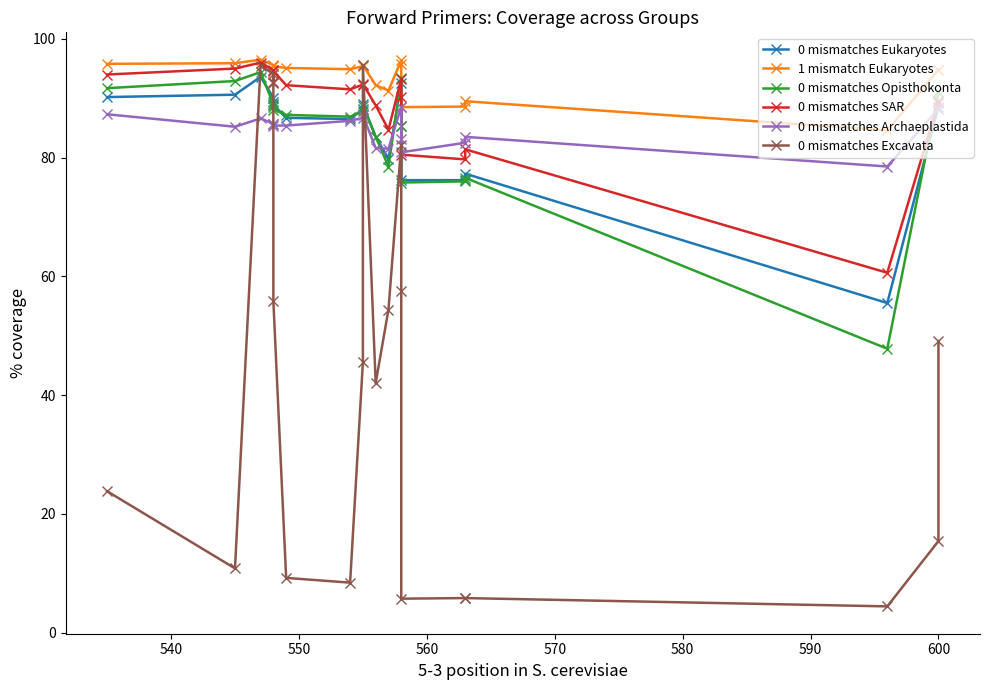

Is this an area chart (filled region under the line)?

No